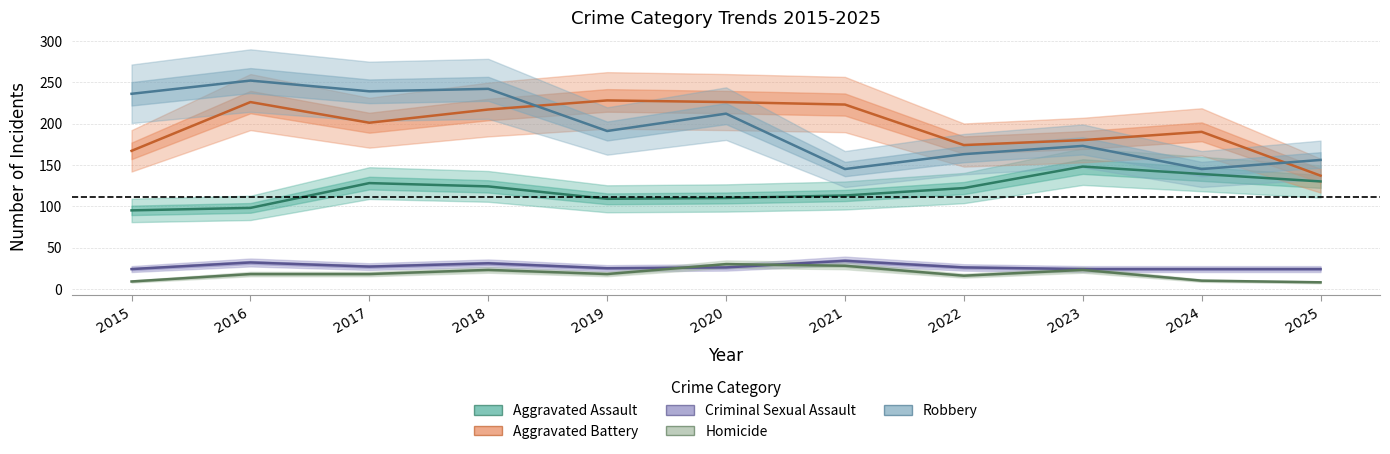

Reading left to right, list all the values displayed in this chart.

Aggravated Assault: 2015=95	2016=98	2017=128	2018=124	2019=109	2020=110	2021=113	2022=122	2023=148	2024=139	2025=130
Aggravated Battery: 2015=167	2016=226	2017=201	2018=217	2019=228	2020=226	2021=223	2022=174	2023=180	2024=190	2025=137
Criminal Sexual Assault: 2015=24	2016=32	2017=27	2018=31	2019=25	2020=26	2021=34	2022=26	2023=24	2024=24	2025=24
Homicide: 2015=9	2016=18	2017=18	2018=23	2019=18	2020=30	2021=28	2022=16	2023=23	2024=10	2025=8
Robbery: 2015=236	2016=252	2017=239	2018=242	2019=191	2020=212	2021=145	2022=163	2023=173	2024=145	2025=156